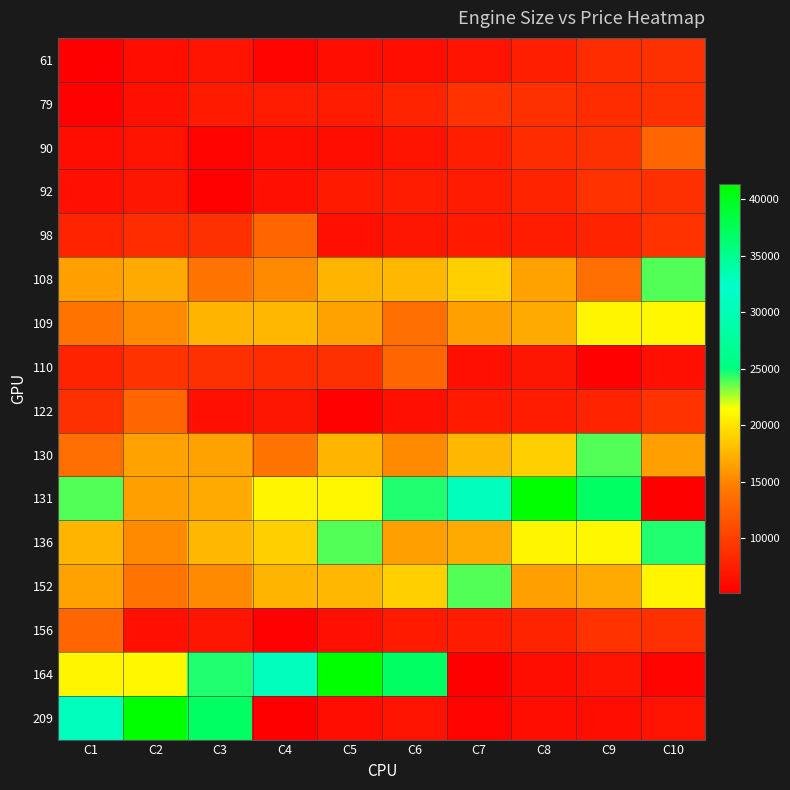

At how many categories does at least one series exceed 9648?

10